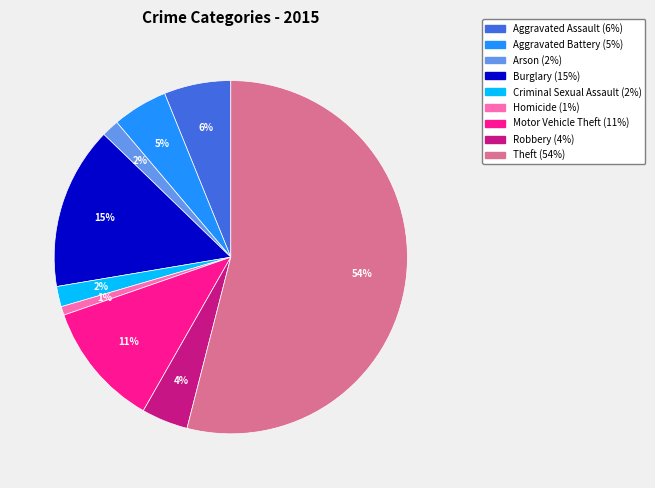

The Burglary slice represents 15% of the pie. True or false?

True